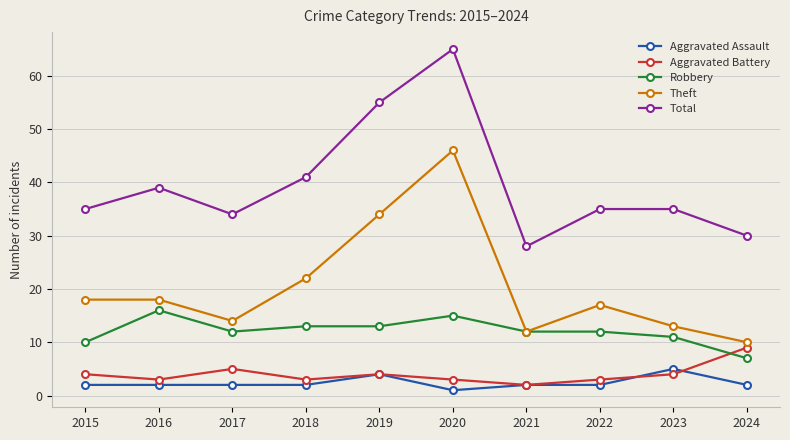

True or false: Theft and Aggravated Assault cross at least once.

False